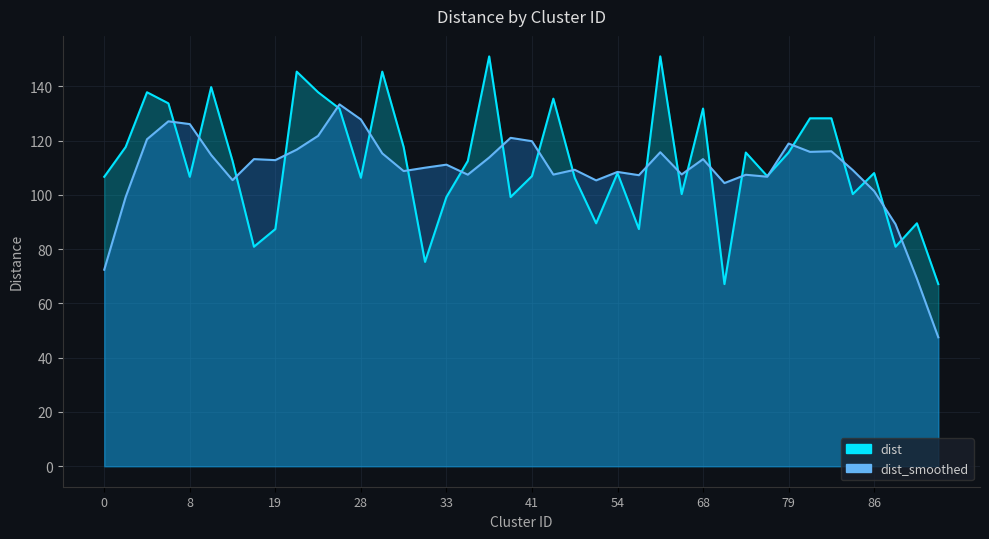

What is the sum of all values?

4469.3